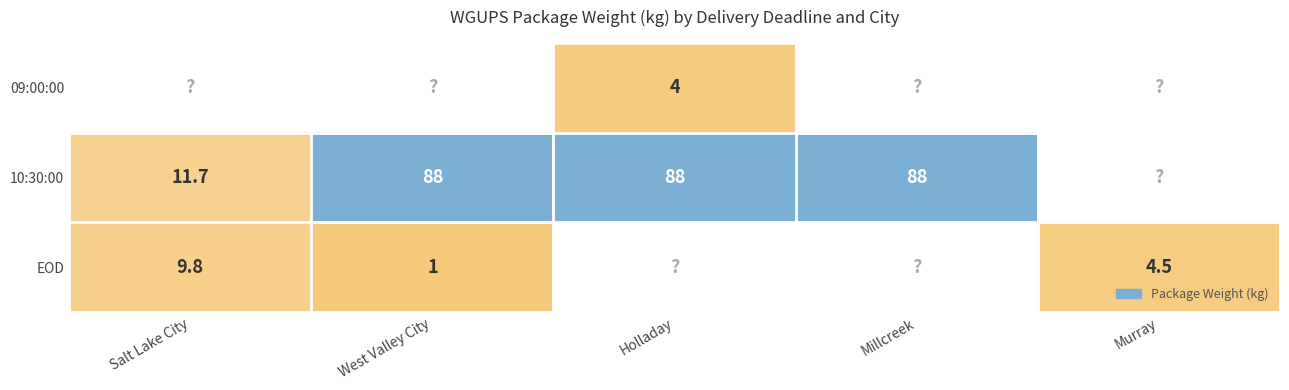

What is the difference between the EOD values at Salt Lake City and West Valley City?

8.8